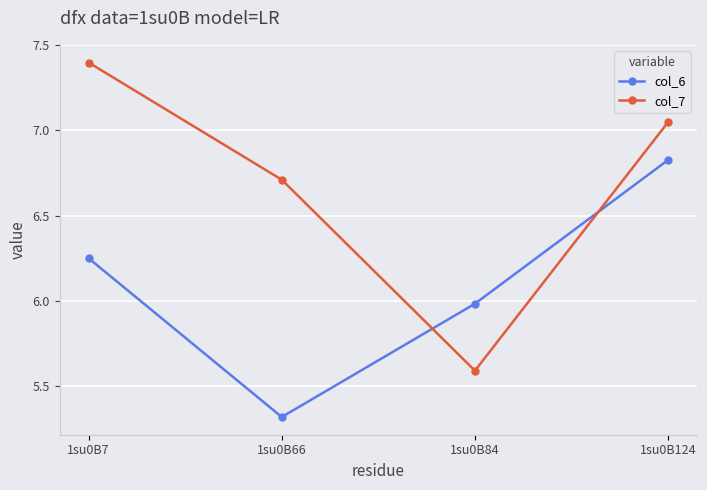

Which series has the widest spread of values?

col_7